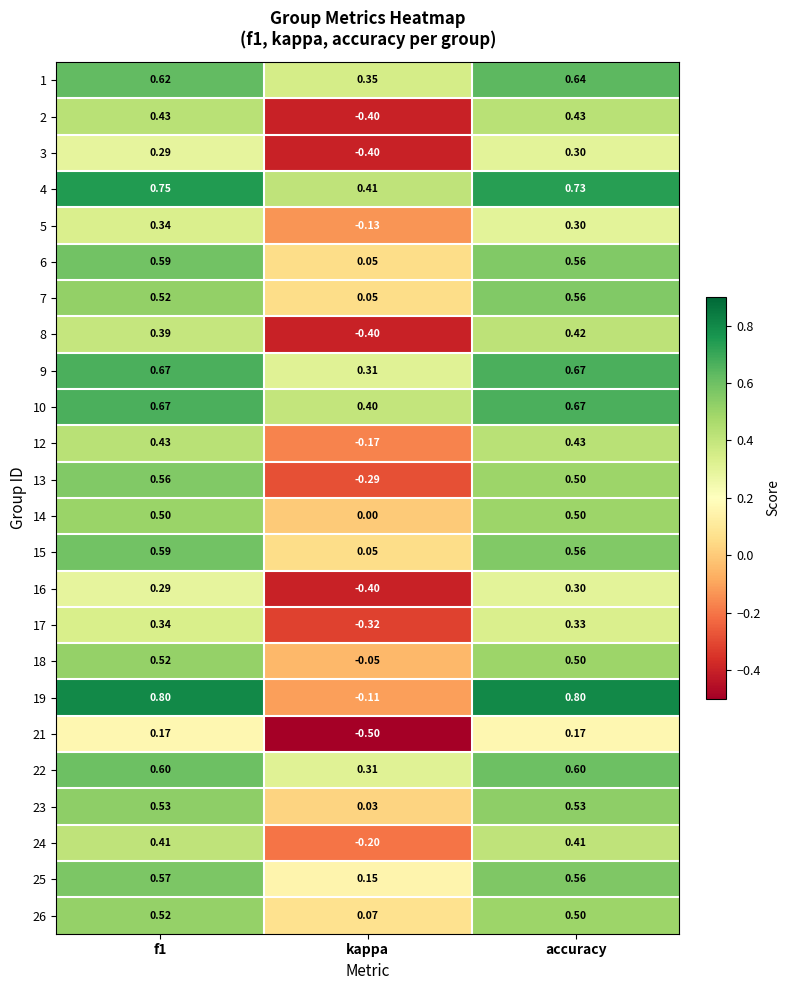

Where is 1 nearest to the value 0?

kappa